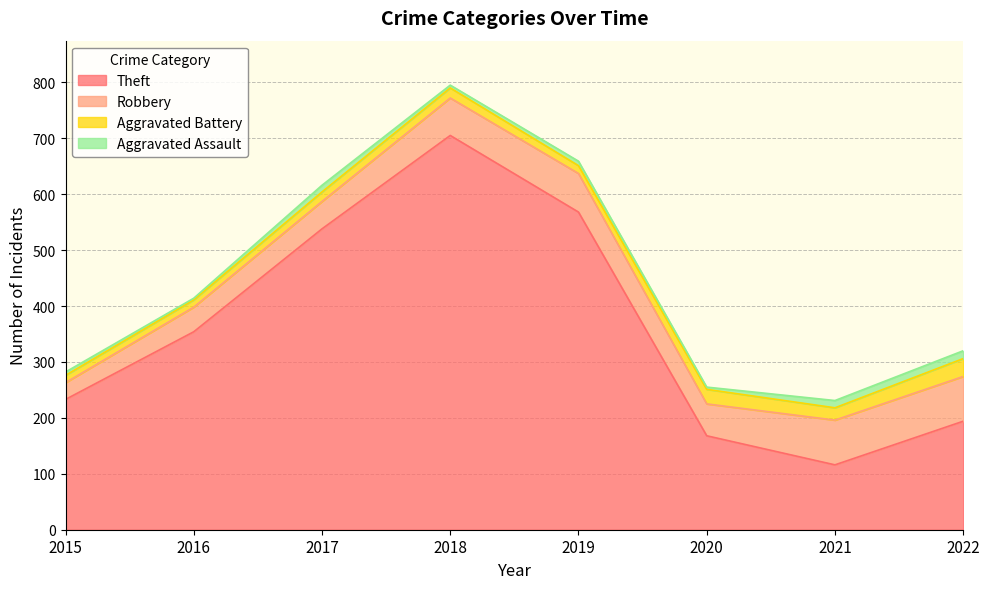

Reading left to right, list all the values displayed in this chart.

Theft: 233	354	538	705	568	168	116	194
Robbery: 30	44	49	67	69	57	80	80
Aggravated Battery: 13	13	17	18	14	26	22	32
Aggravated Assault: 6	3	12	5	8	4	13	14